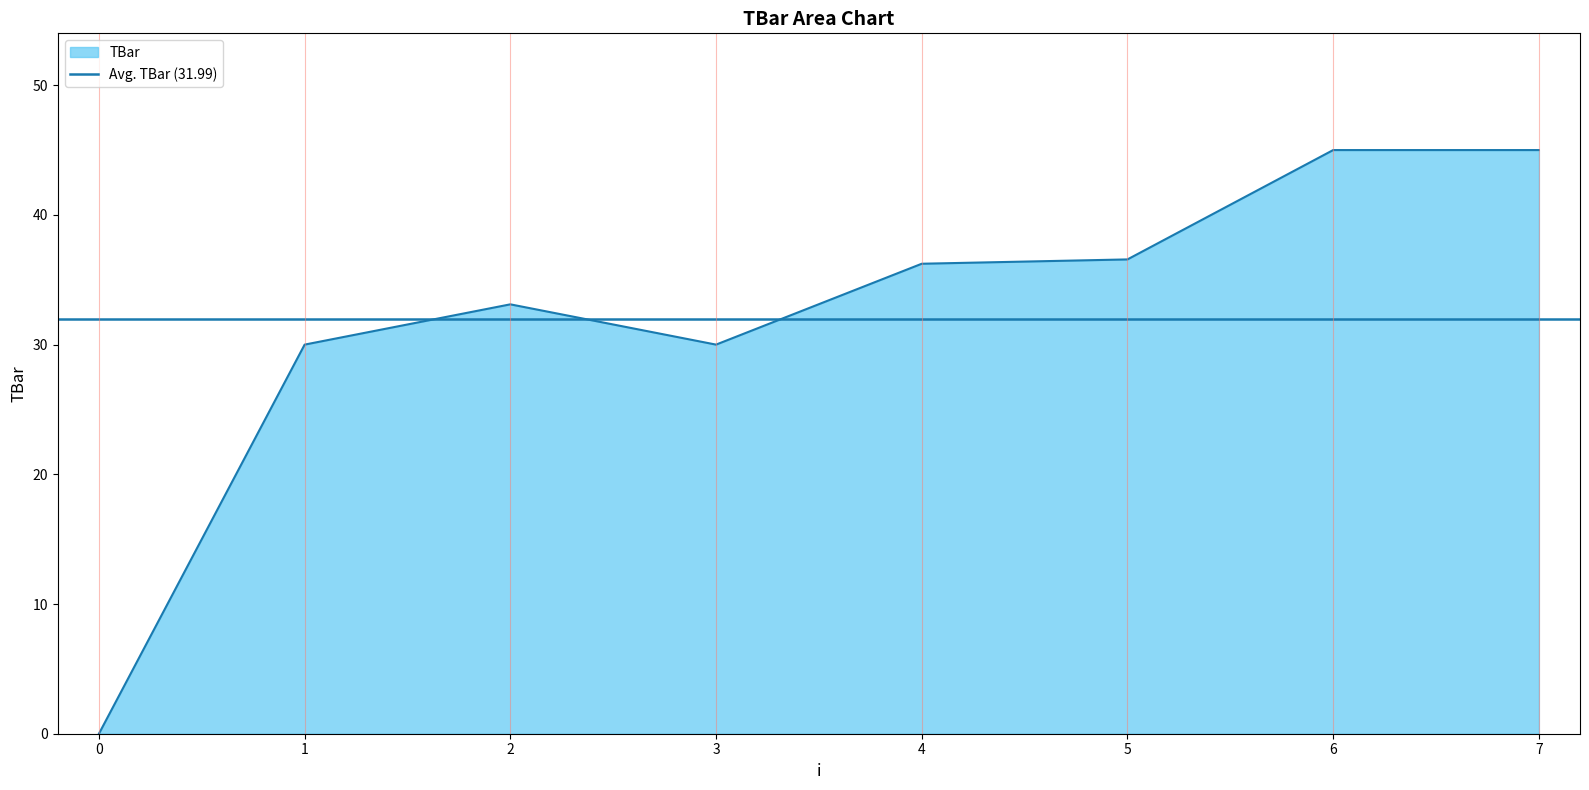

Rank the categories by value from lowest to highest.

0, 1, 3, 2, 4, 5, 6, 7